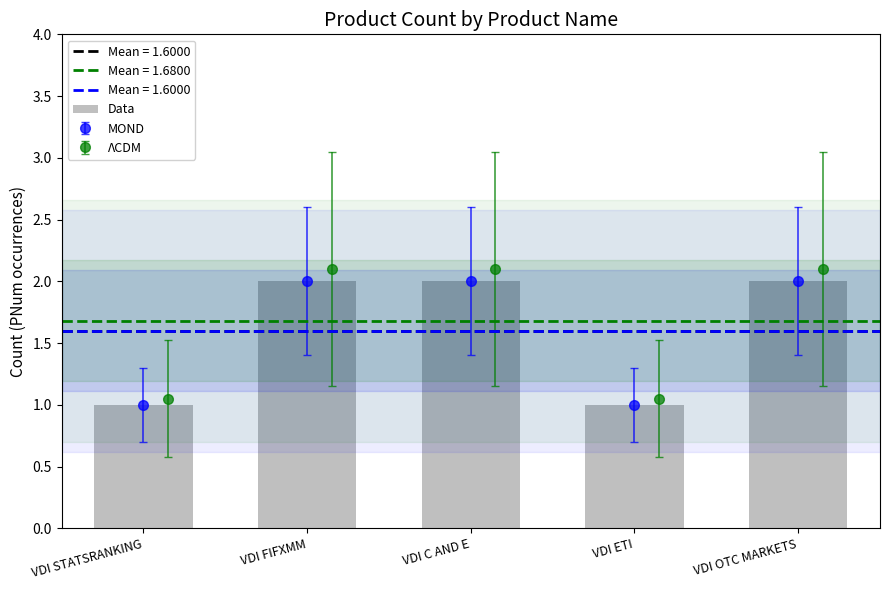

Which has a higher value, VDI ETI or VDI FIFXMM?

VDI FIFXMM